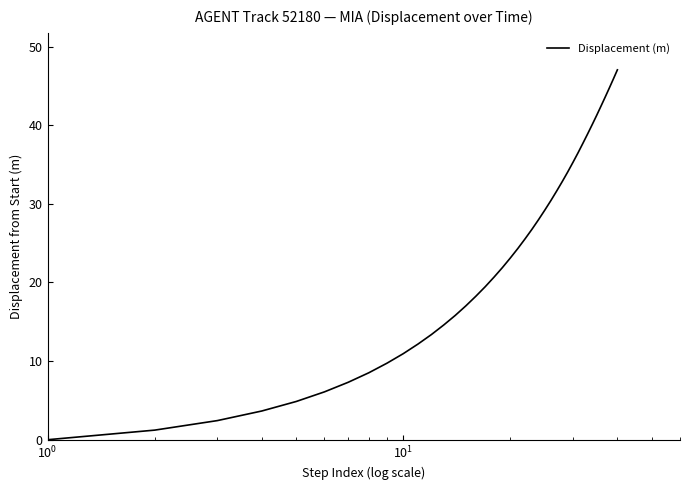

What is the maximum value shown in the chart?

47.0